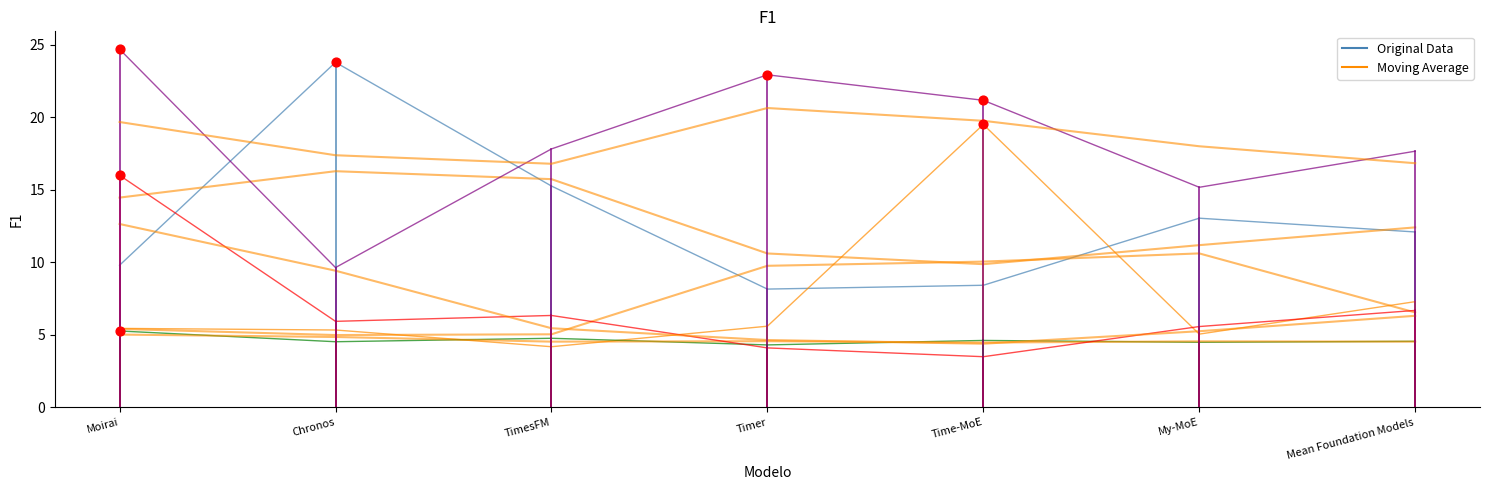

What is the total value across all series at Moirai?

75.6